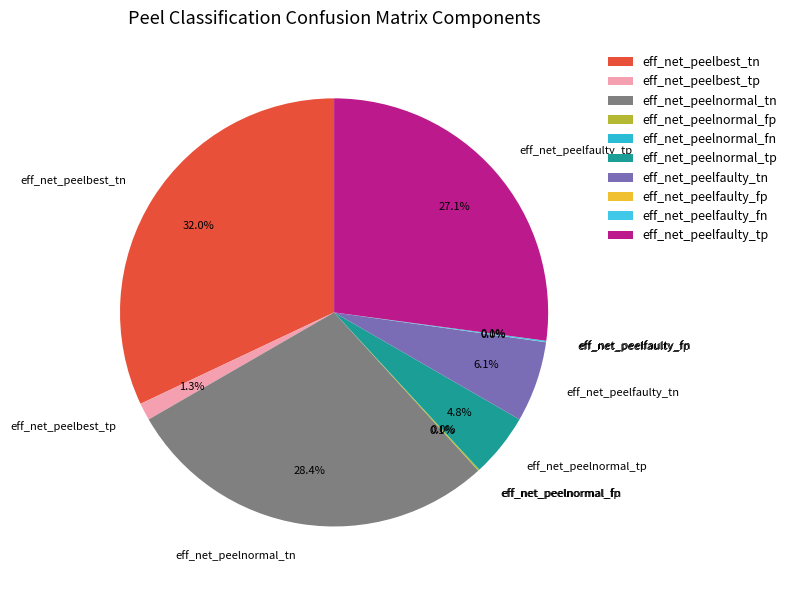

To the nearest percent, what is the average slice percentage?

10%